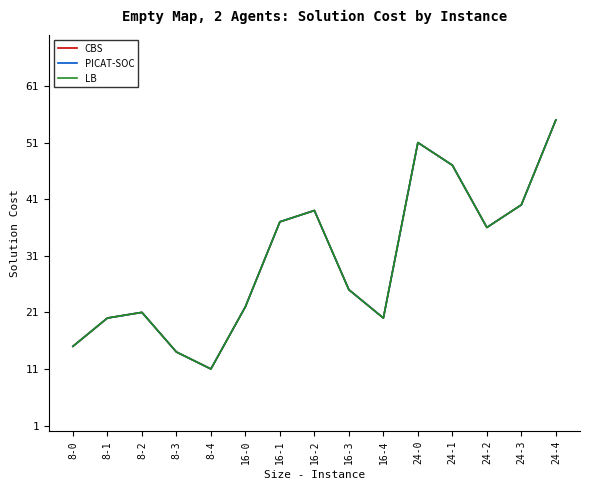

In PICAT-SOC, how many points are higher than both neighbors (excluding endpoints)?

3